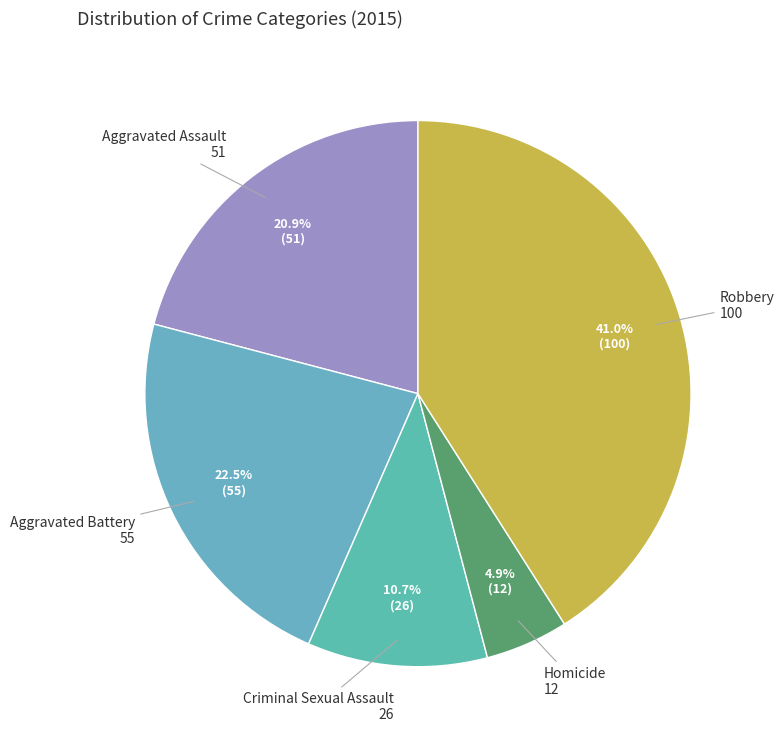

To the nearest percent, what percentage of the pie is Homicide?

5%